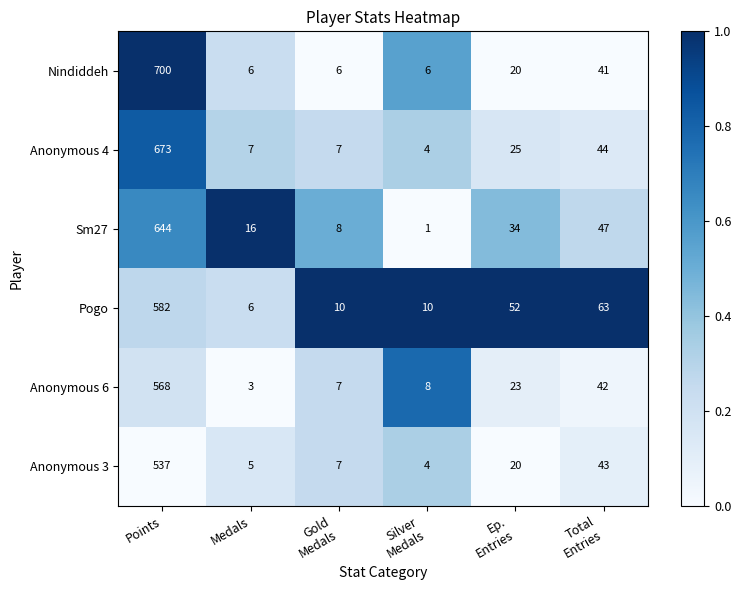

At which category does the chart reach its peak across all series?

Points